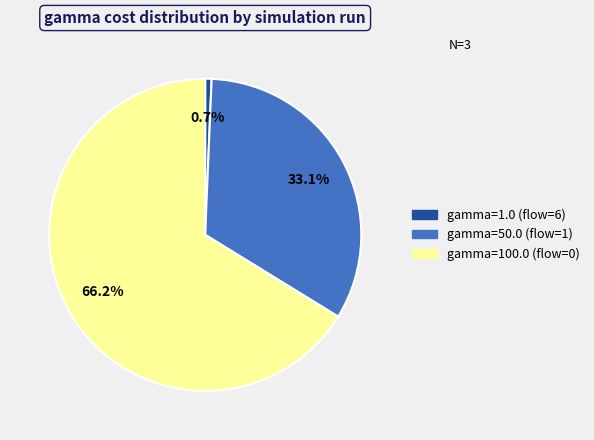

Does gamma=50.0 (flow=1) account for over 50% of the chart?

No